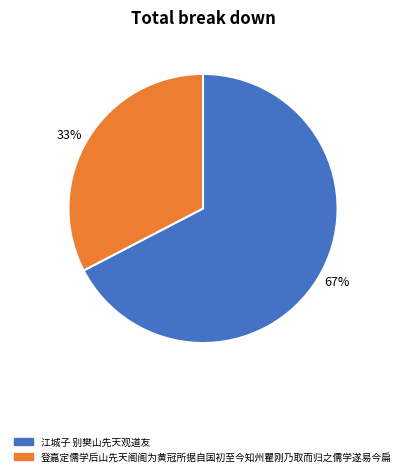

Count the number of slices in the pie.

2